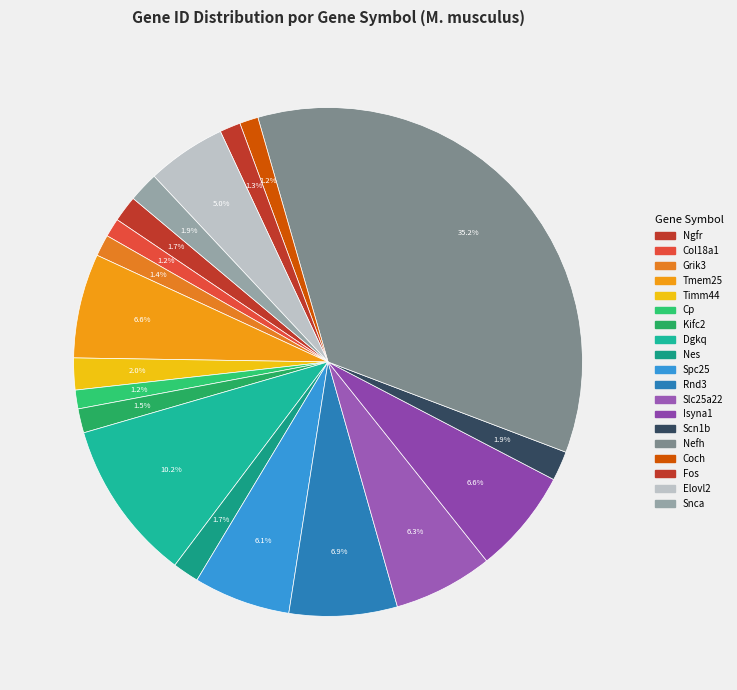

How much of the chart is everything except Scn1b?

98.1%